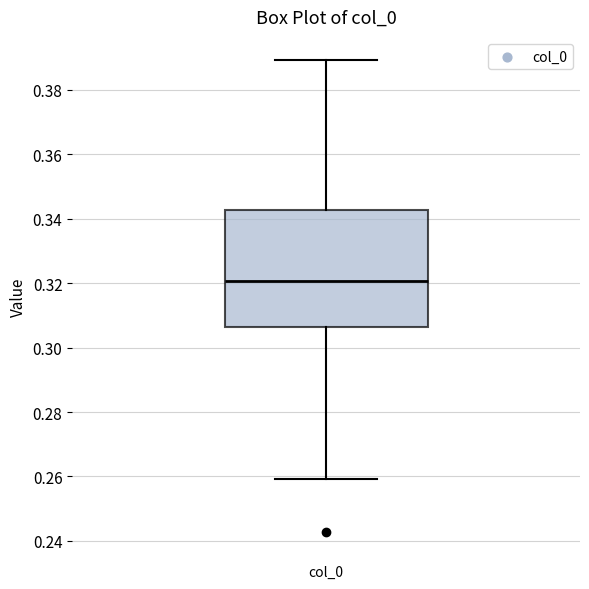

Where does the median line of the box for col_0 sit on the y-axis? The values are not printed on the chart, so give them approximately, as read against the axis.

0.320